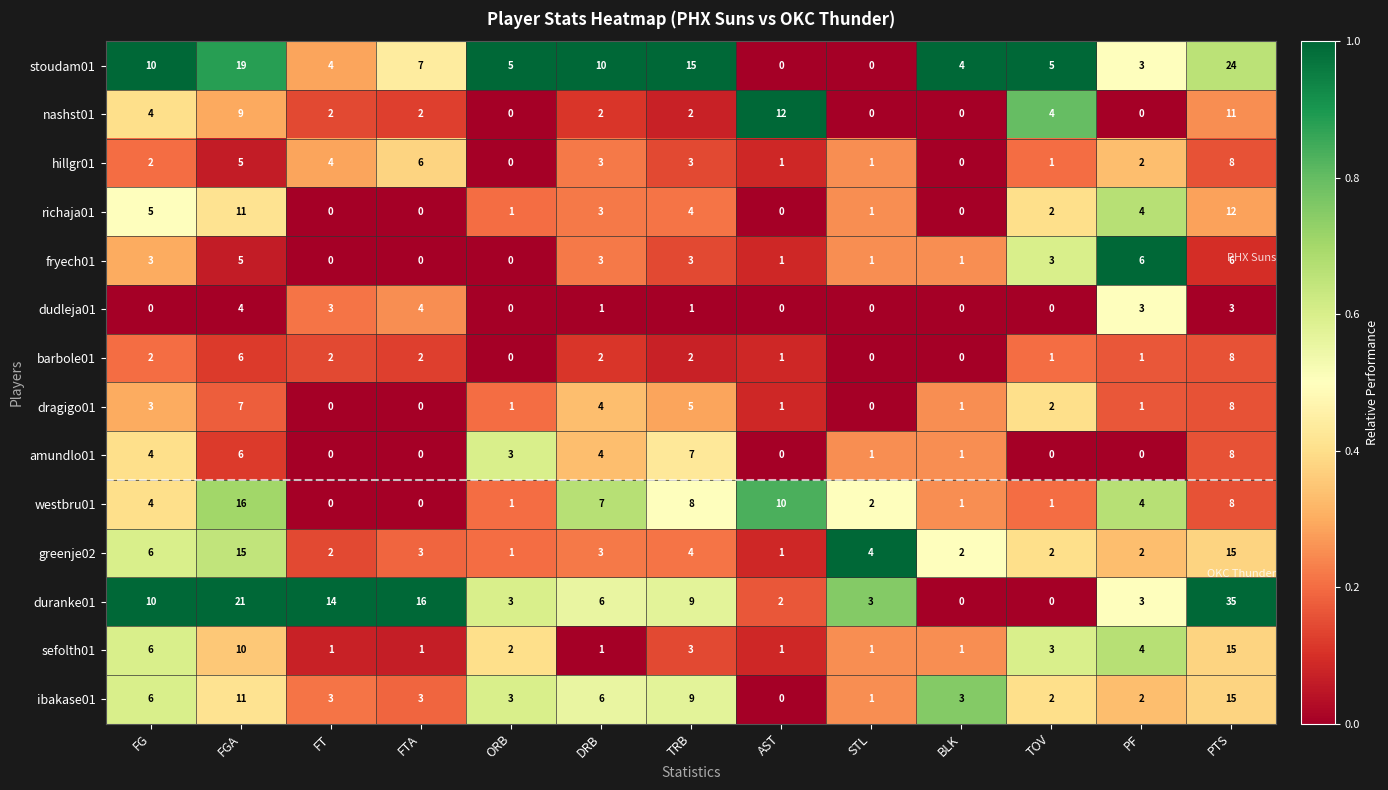

Where does the amundlo01 series first go above 1?

FG